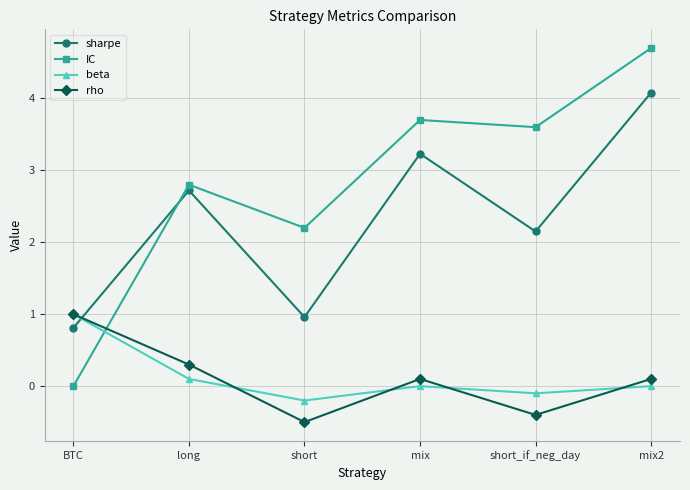

Which series has the largest total across all categories?

IC